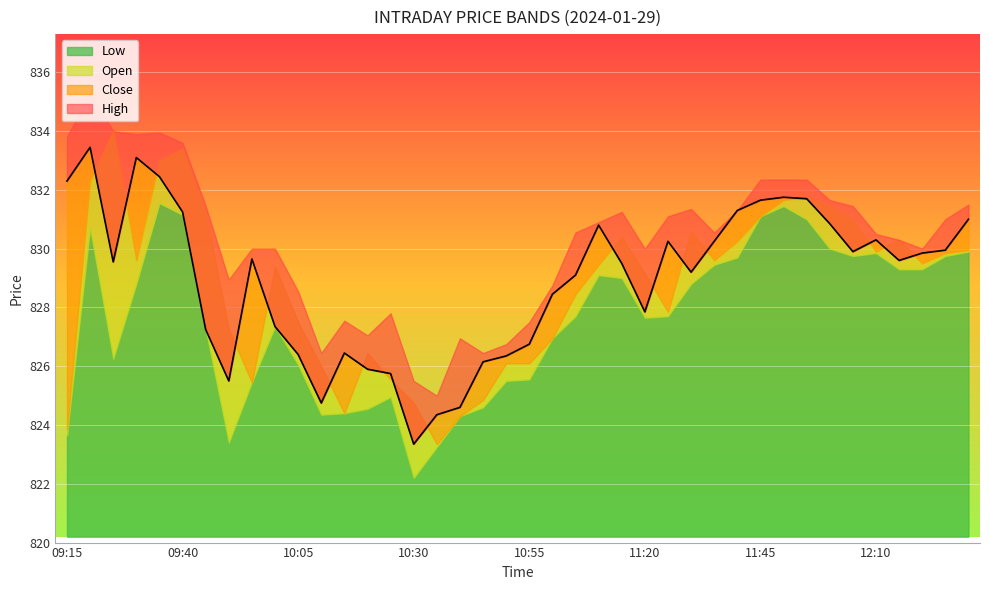

True or false: Open has a value of 831.0 at 12:05.

True